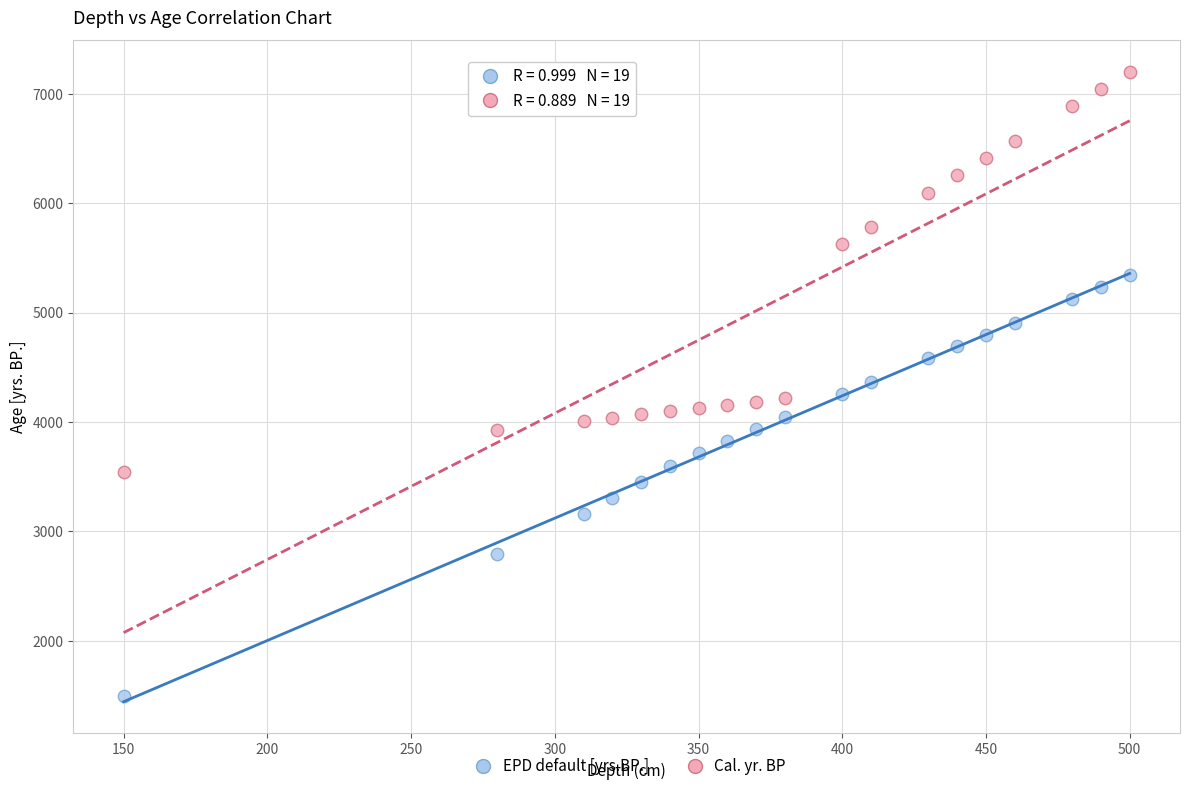

Which series contains the highest Y value?

Cal. yr. BP